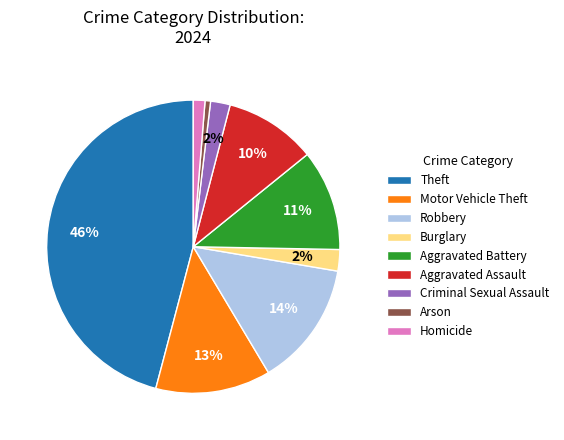

Which has a higher value, Aggravated Assault or Homicide?

Aggravated Assault